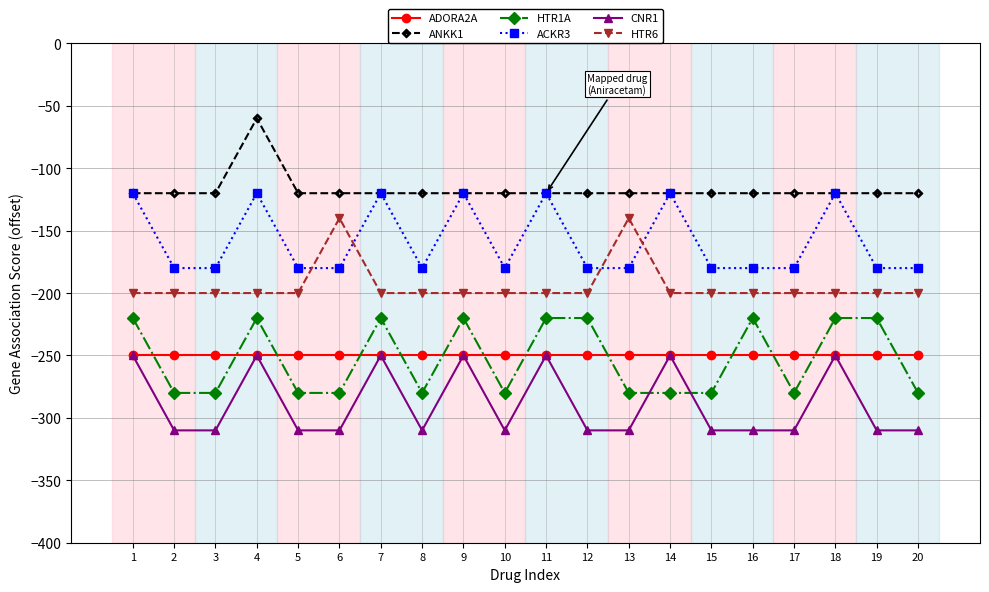

How many values in the CNR1 series exceed -310?

7